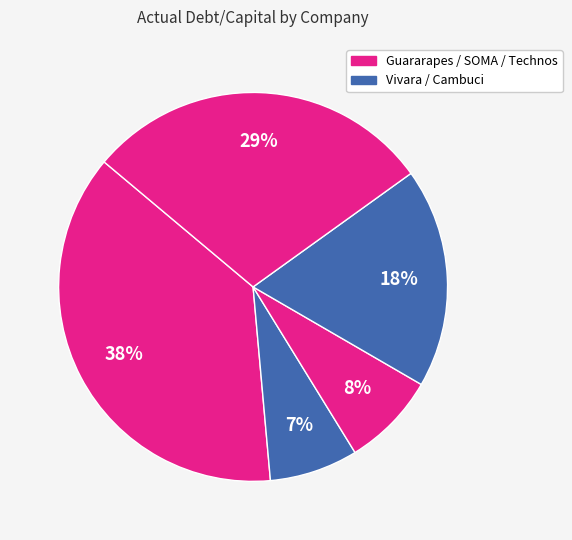

How many segments does this pie chart have?

5